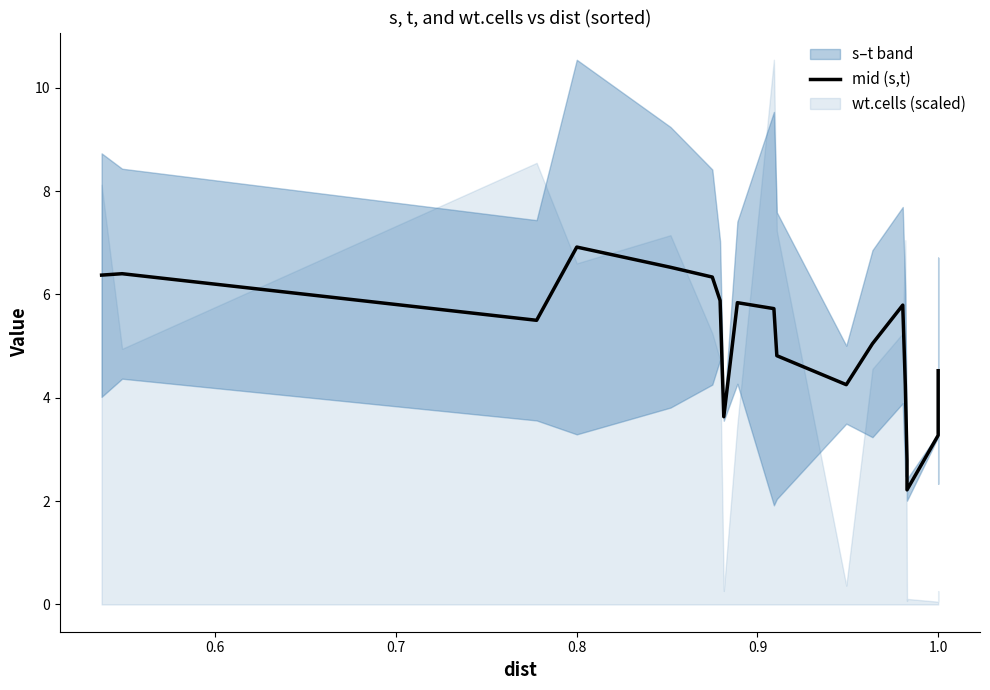

Count the number of categories in the chart.

19